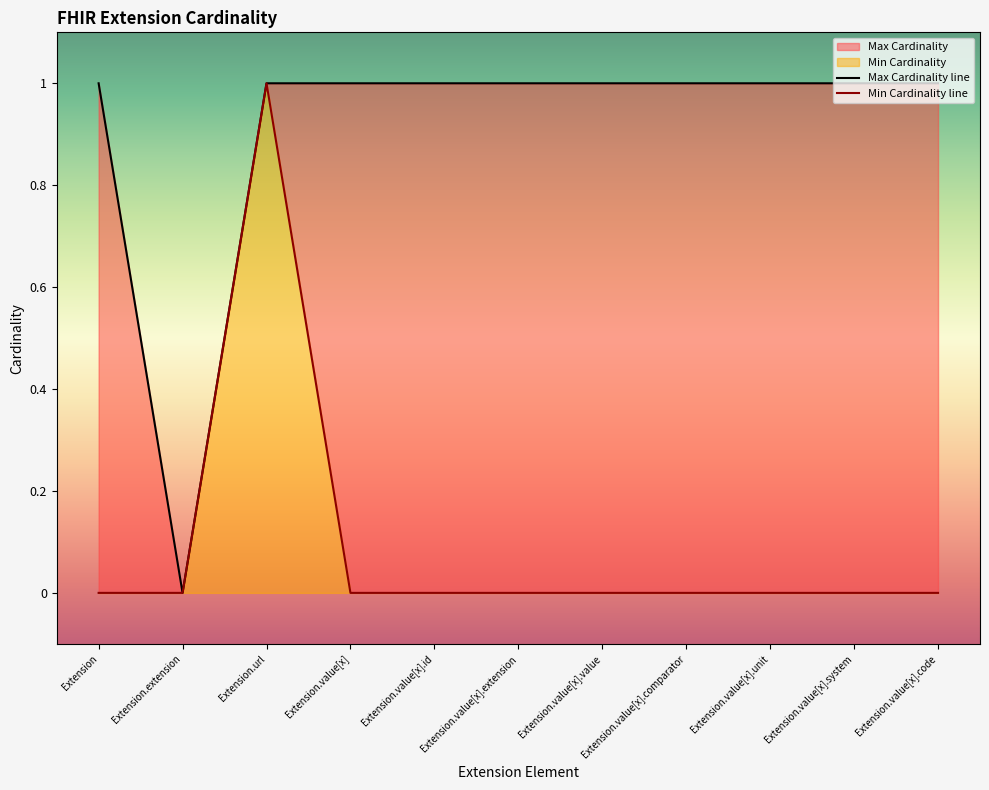

True or false: Max Cardinality has more than 1 interior local peaks.

False